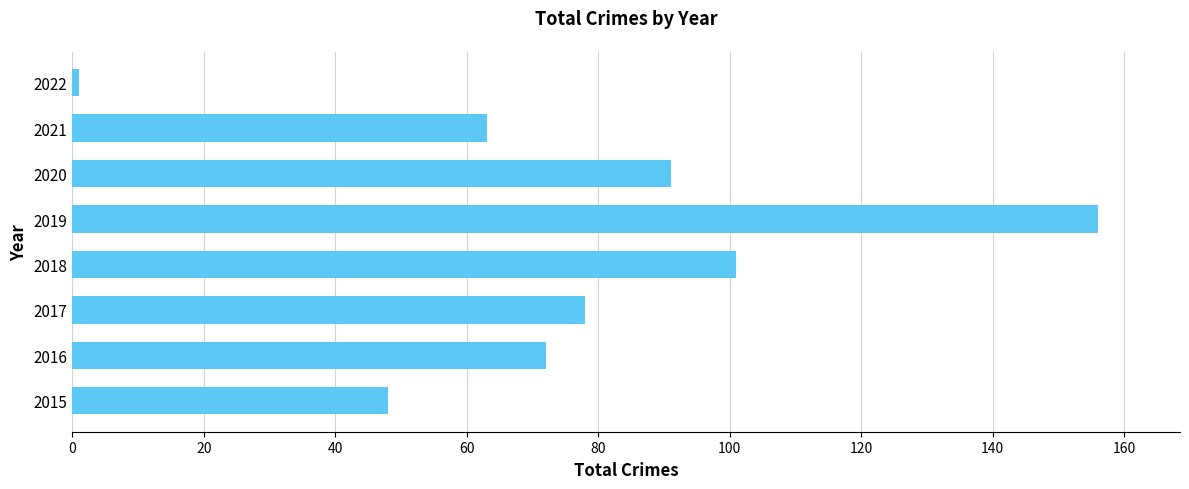

What is the ratio of the value at 2019 to the value at 2016?

2.2